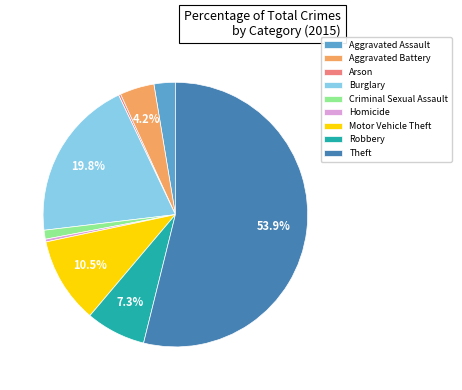

Does Theft represent more than half of the total?

Yes